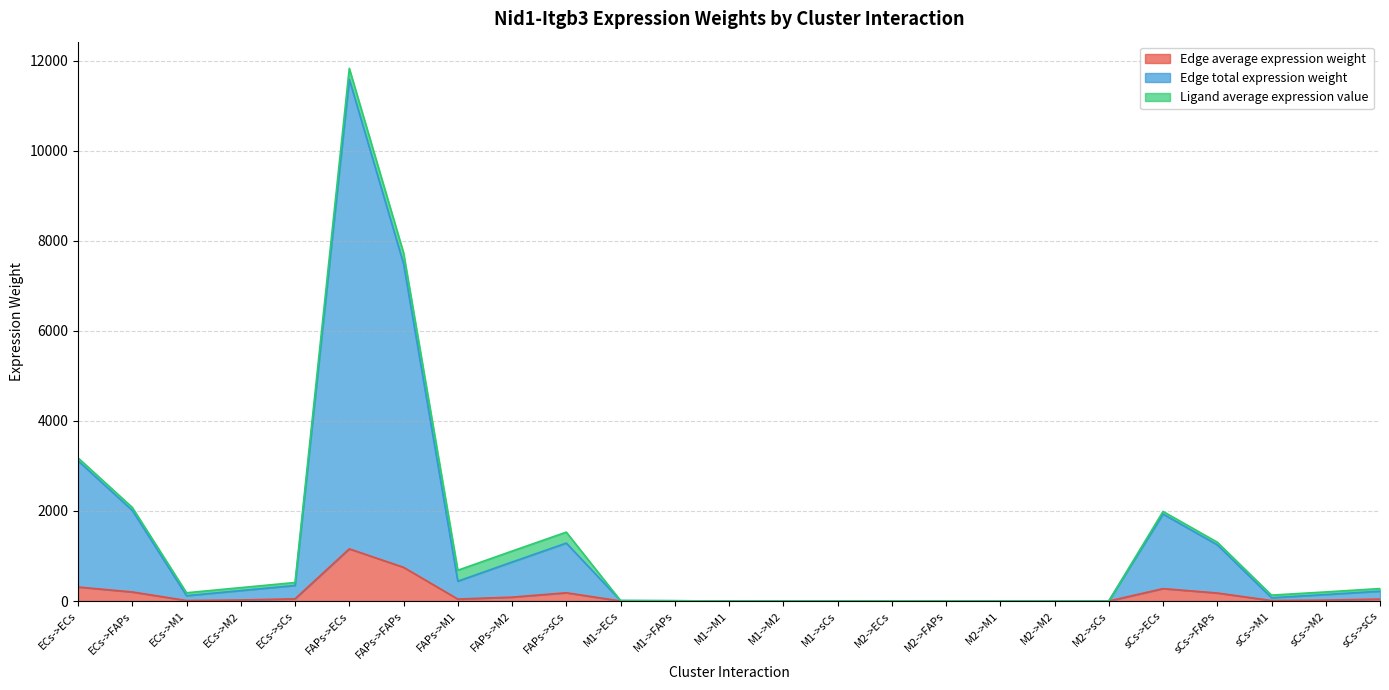

What is the difference between the second highest and minimum values in the Edge average expression weight series?

749.1